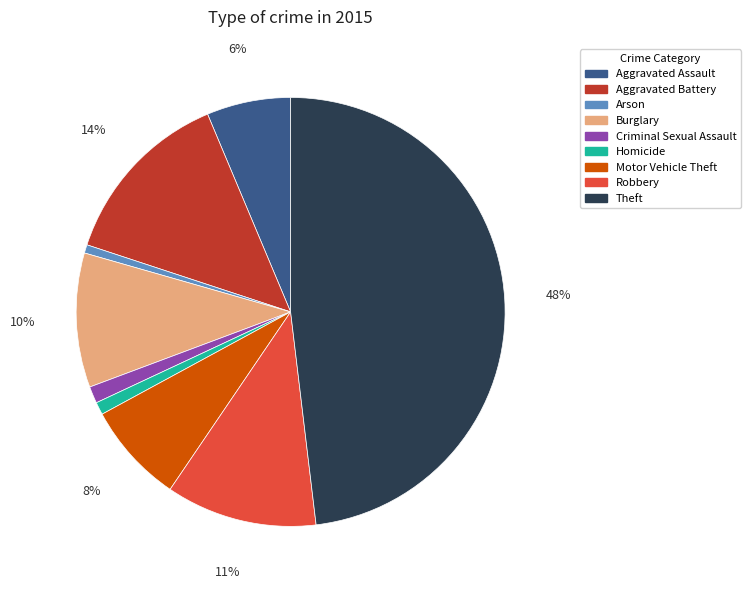

Is Aggravated Battery the majority of the pie?

No